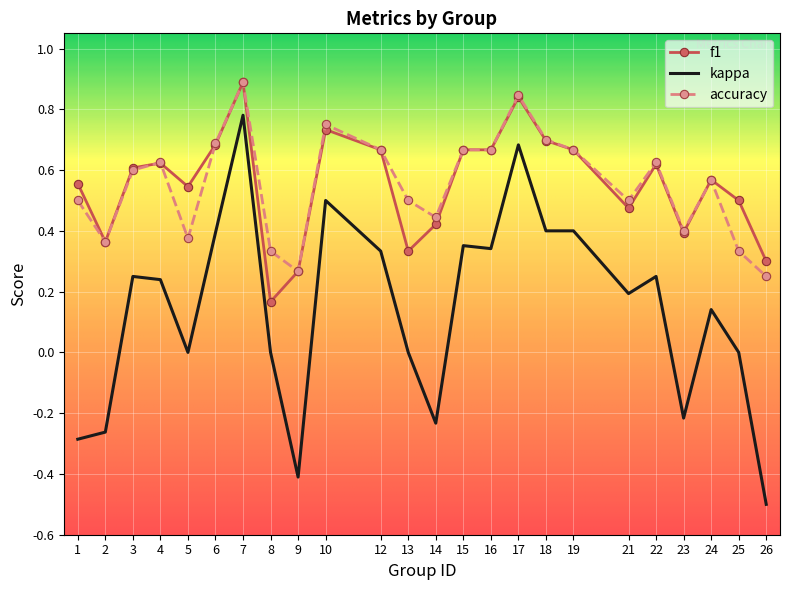

Which series changed the most between 14 and 17?

kappa